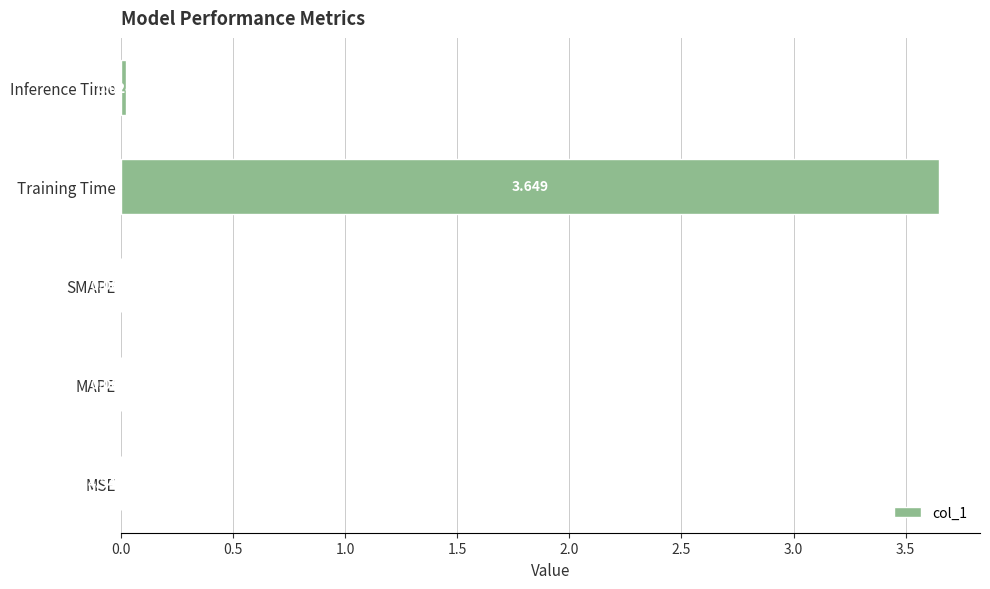

Which has a higher value, MSE or MAPE?

MAPE